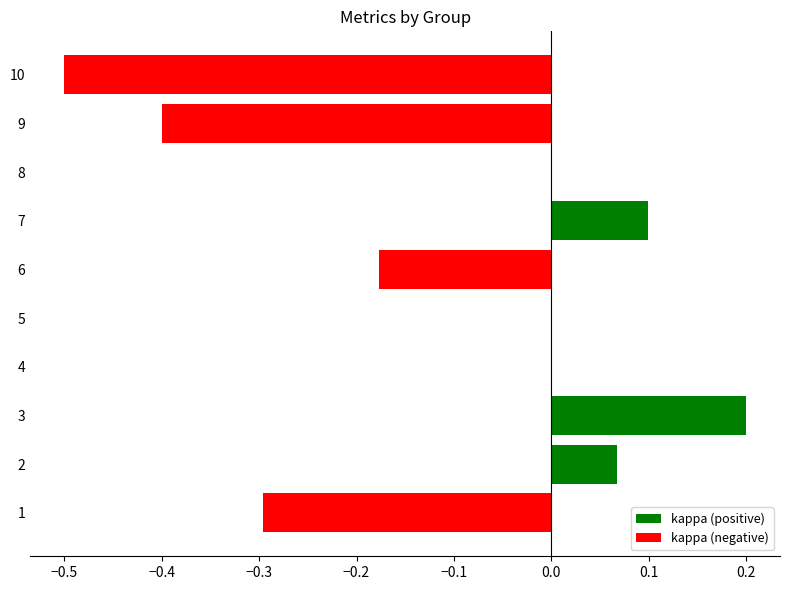

The value at 1 is -0.1. True or false?

False